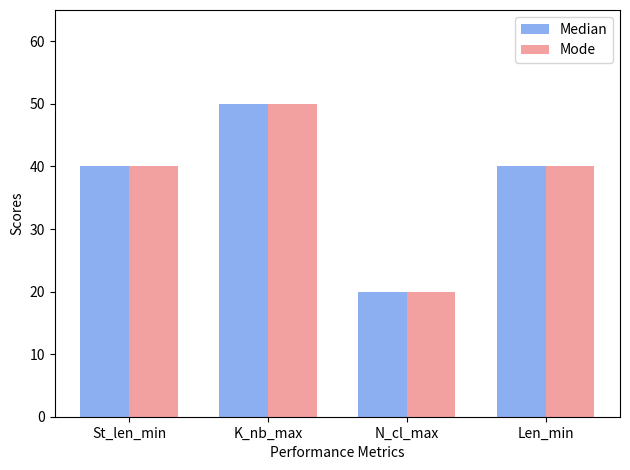

Which category has the lowest value across all series?

N_cl_max